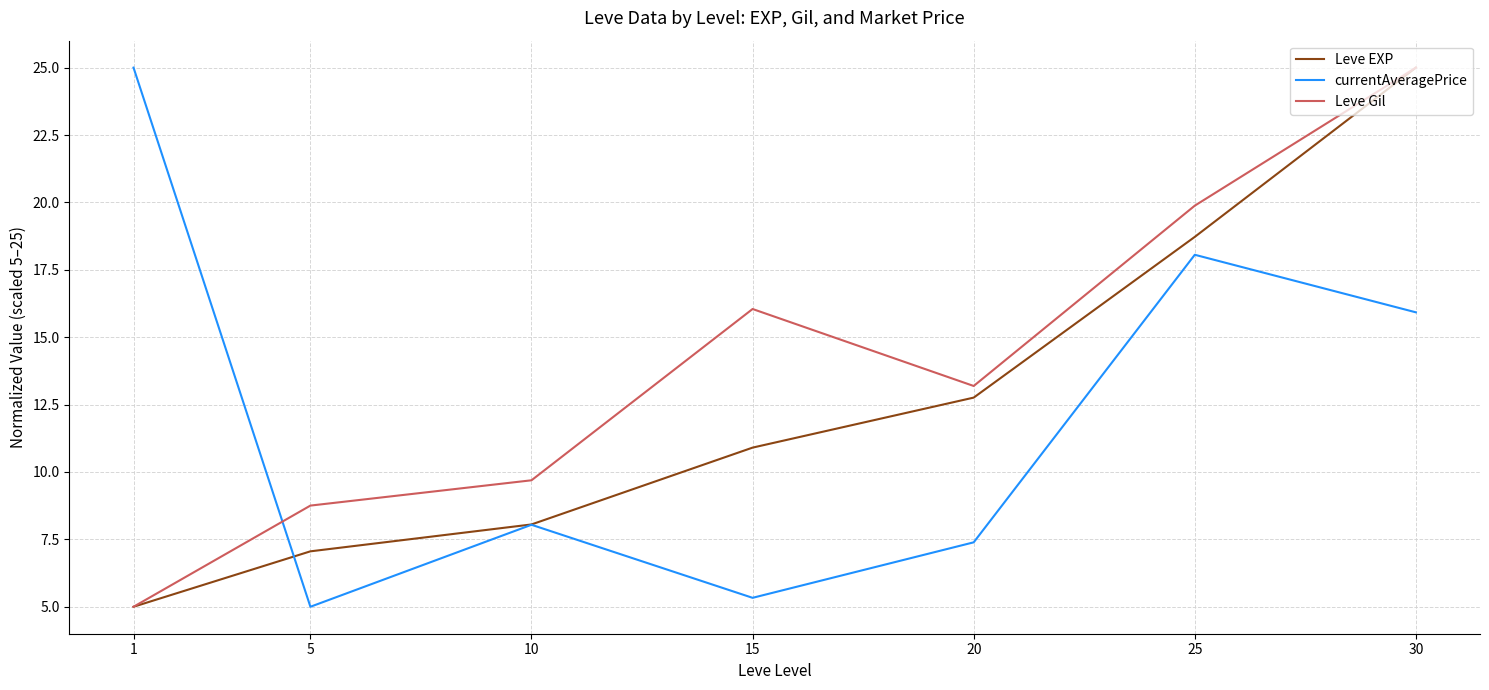

Where does the currentAveragePrice series first go above 8?

1